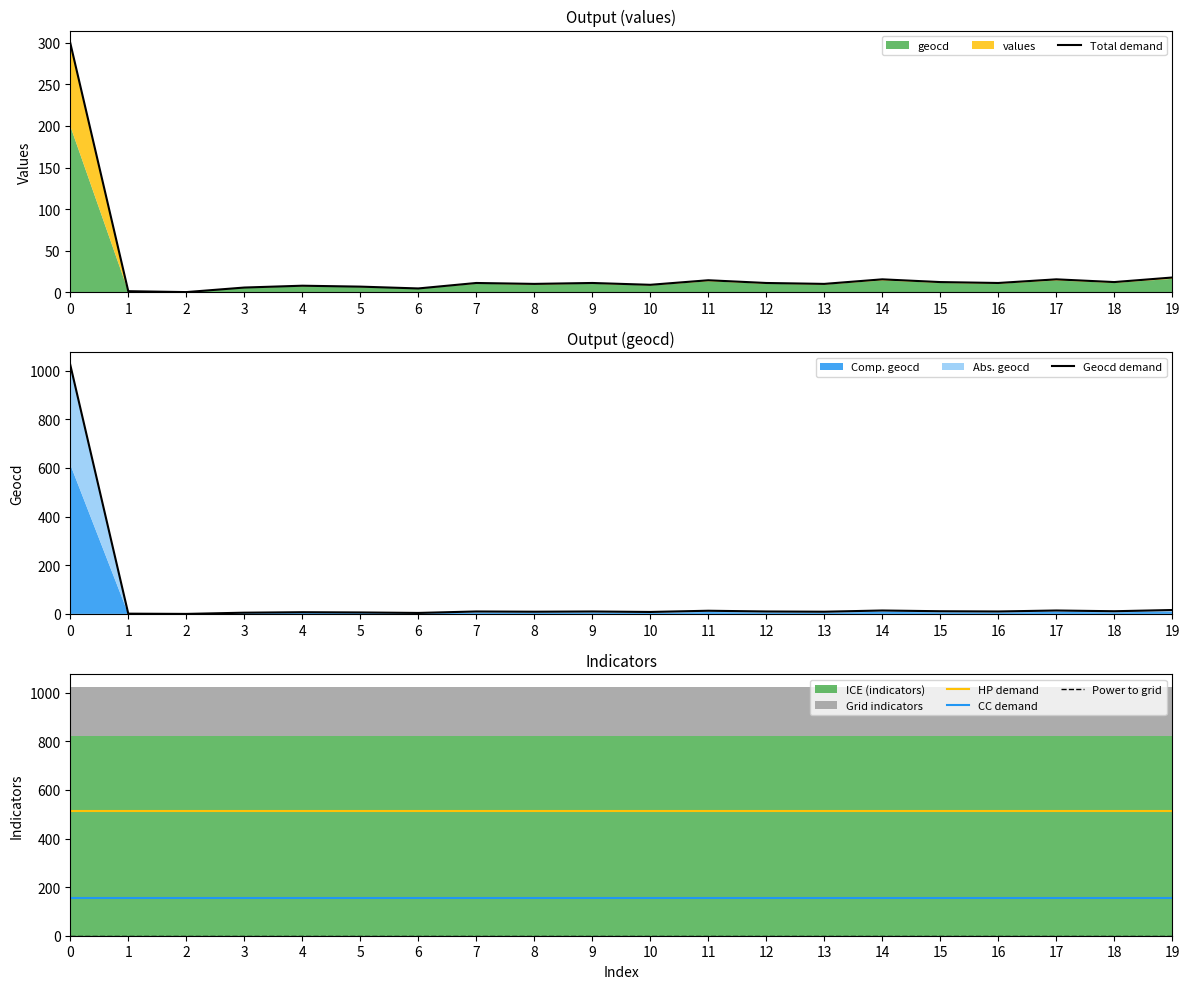

Reading left to right, list all the values displayed in this chart.

Total demand: 299.9	1.1	0.0	5.5	7.7	6.6	4.4	11.0	9.9	11.0	8.8	14.3	11.0	9.9	15.4	12.1	11.0	15.4	12.1	17.6
Geocd demand: 1024.0	1.0	0.0	5.0	7.0	6.0	4.0	10.0	9.0	10.0	8.0	13.0	10.0	9.0	14.0	11.0	10.0	14.0	11.0	16.0
HP demand: 512.5	512.5	512.5	512.5	512.5	512.5	512.5	512.5	512.5	512.5	512.5	512.5	512.5	512.5	512.5	512.5	512.5	512.5	512.5	512.5
CC demand: 153.8	153.8	153.8	153.8	153.8	153.8	153.8	153.8	153.8	153.8	153.8	153.8	153.8	153.8	153.8	153.8	153.8	153.8	153.8	153.8
Power to grid: 0.0	0.0	0.0	0.0	0.0	0.0	0.0	0.0	0.0	0.0	0.0	0.0	0.0	0.0	0.0	0.0	0.0	0.0	0.0	0.0